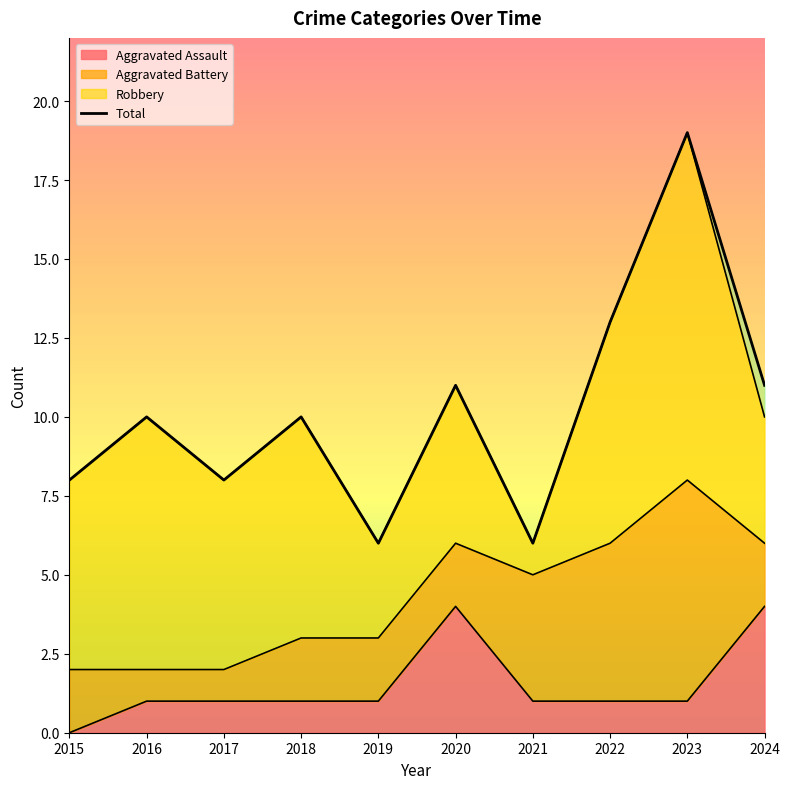

Where is the first local maximum for Aggravated Assault?

2020